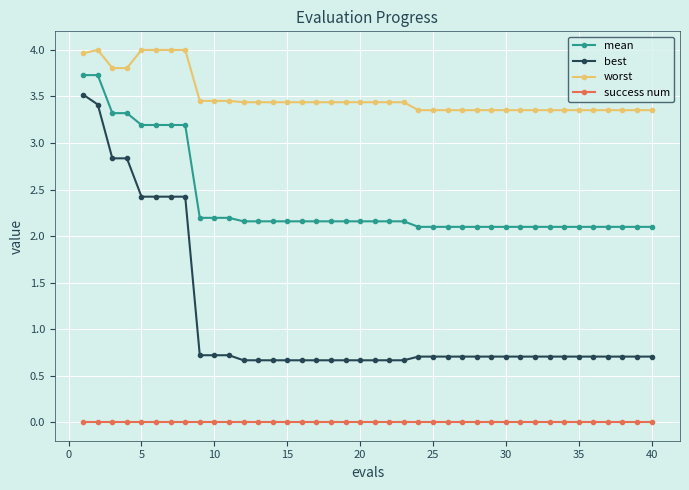

True or false: mean and best intersect in this chart.

False